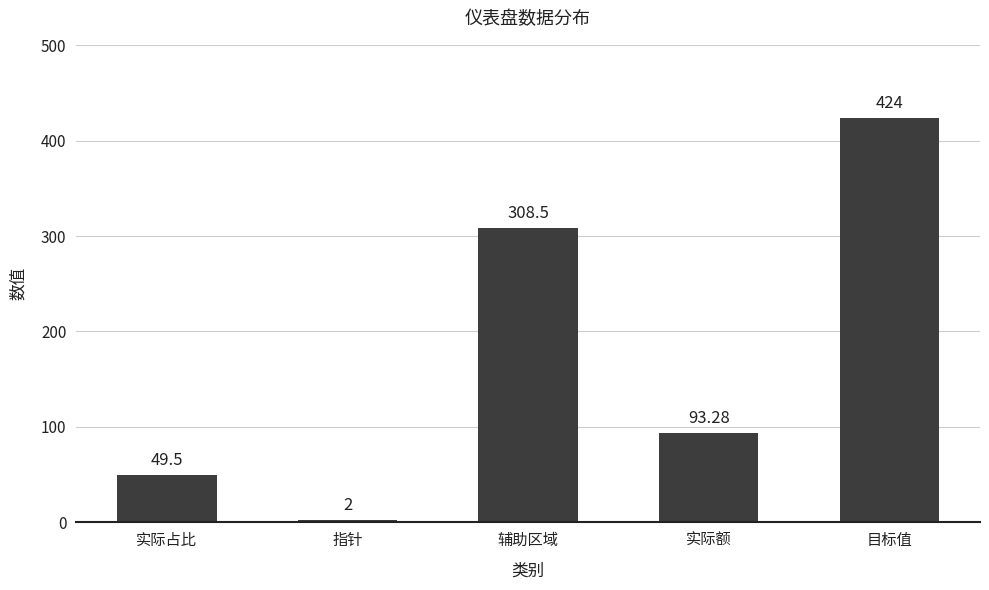

Reading left to right, extract all data points from this chart.

实际占比=49.5	指针=2.0	辅助区域=308.5	实际额=93.3	目标值=424.0